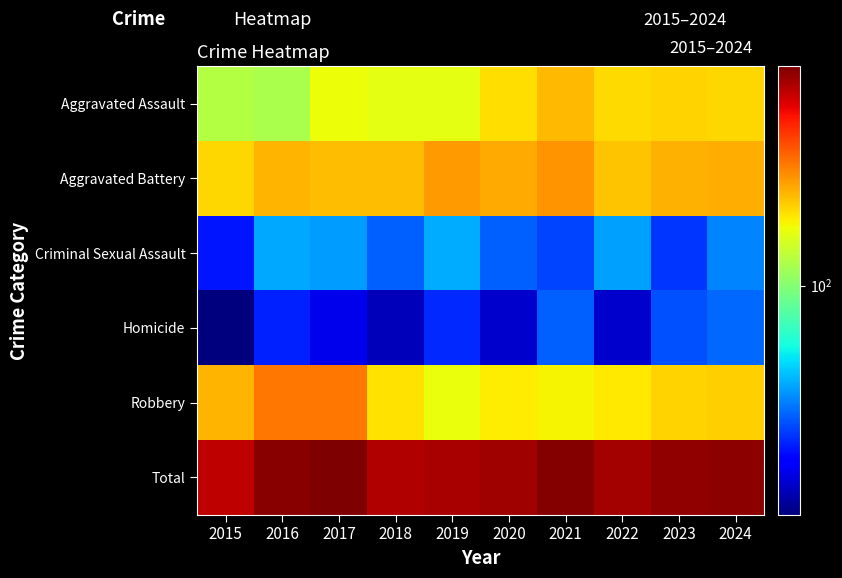

Which series has the largest range (max minus min)?

Total